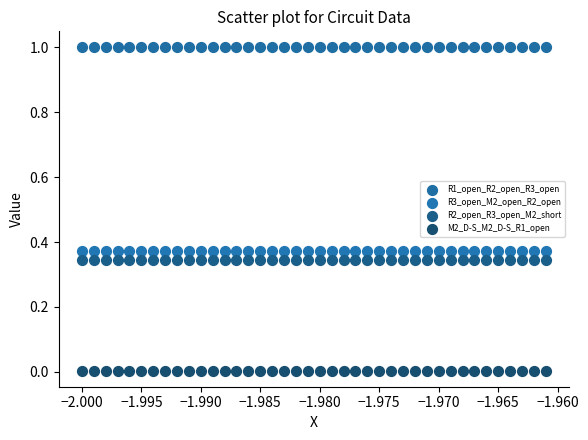

Which series contains the highest Y value?

R1_open_R2_open_R3_open